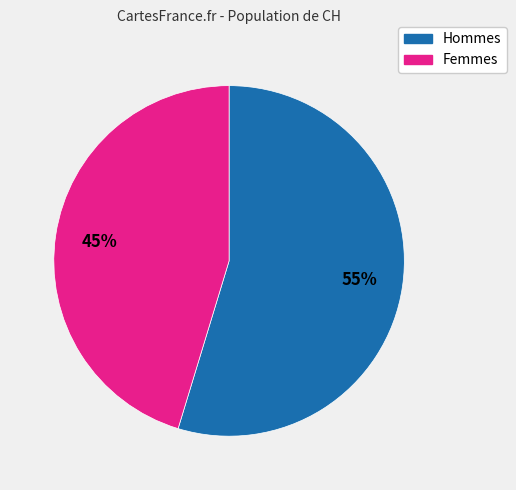

Which category has the smallest portion of the pie?

Femmes